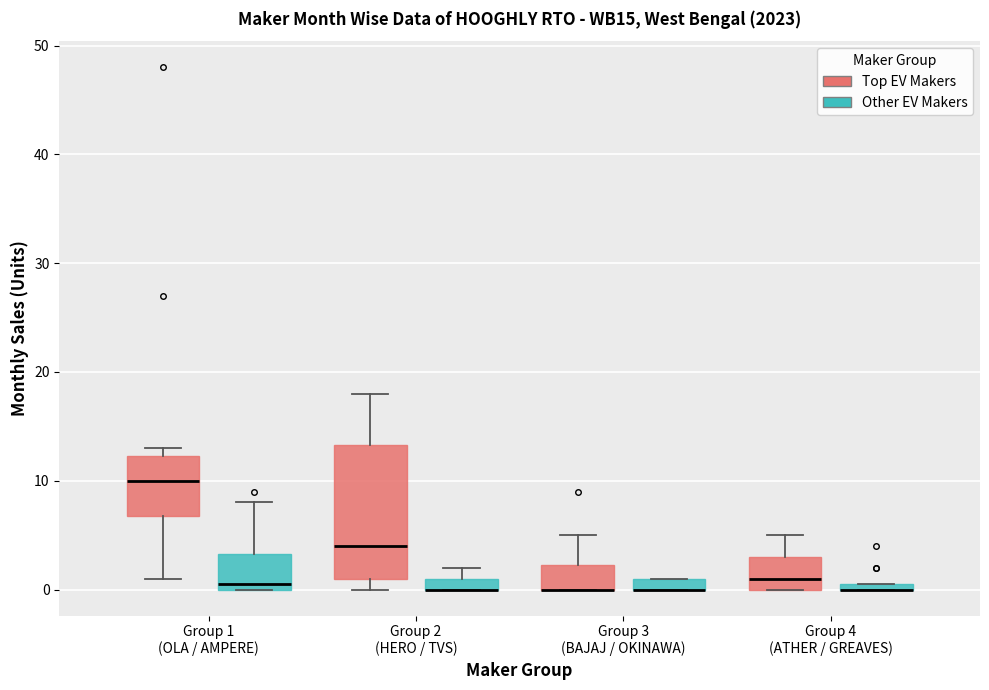

Where is the lower edge of the box for Group 4 (ATHER / GREAVES) (Top EV Makers) on the y-axis? The values are not printed on the chart, so give them approximately, as read against the axis.

0